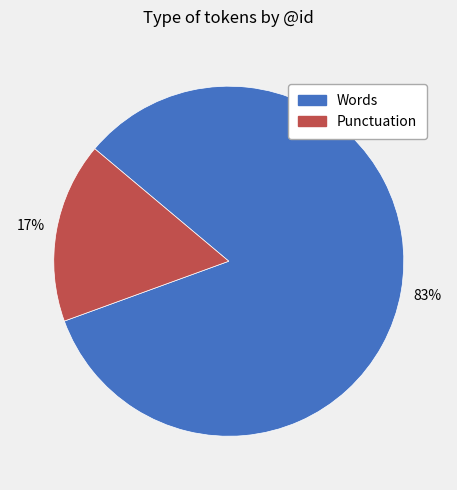

To the nearest percent, what is the average slice percentage?

50%